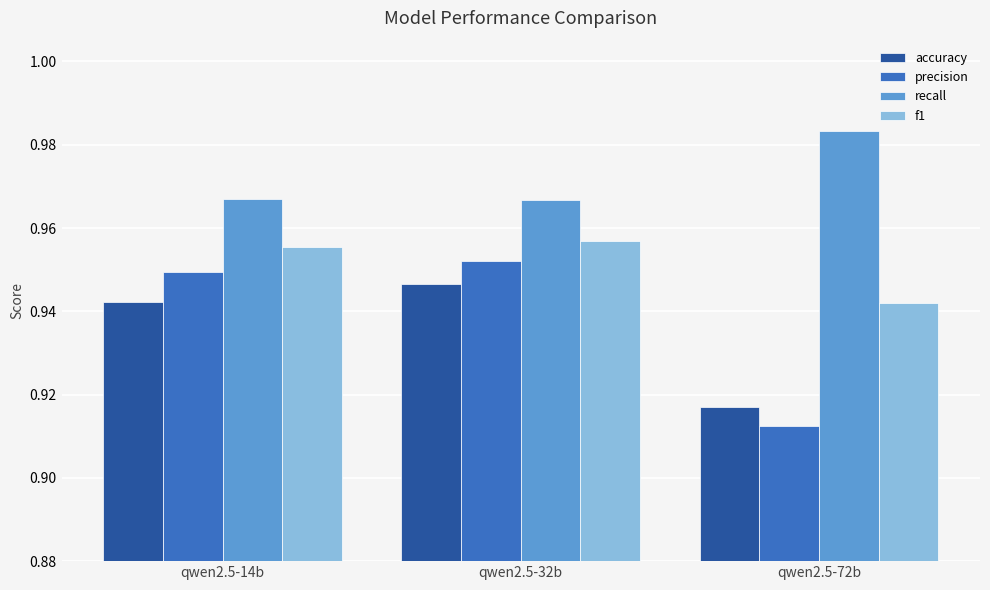

Which label corresponds to the largest value in the chart?

qwen2.5-72b